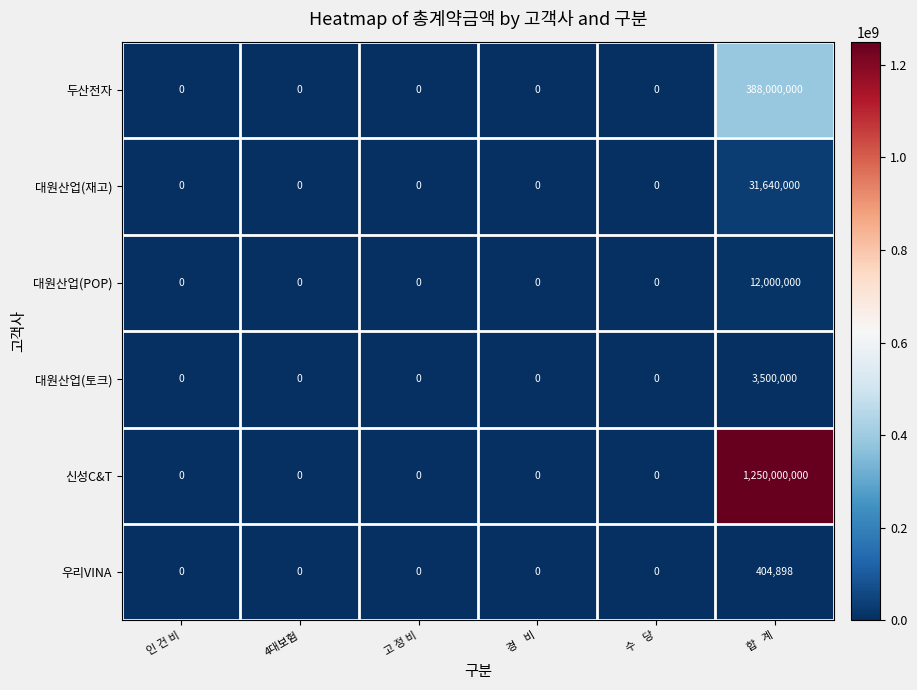

Is it true that 두산전자 equals 0 at 수    당?

True